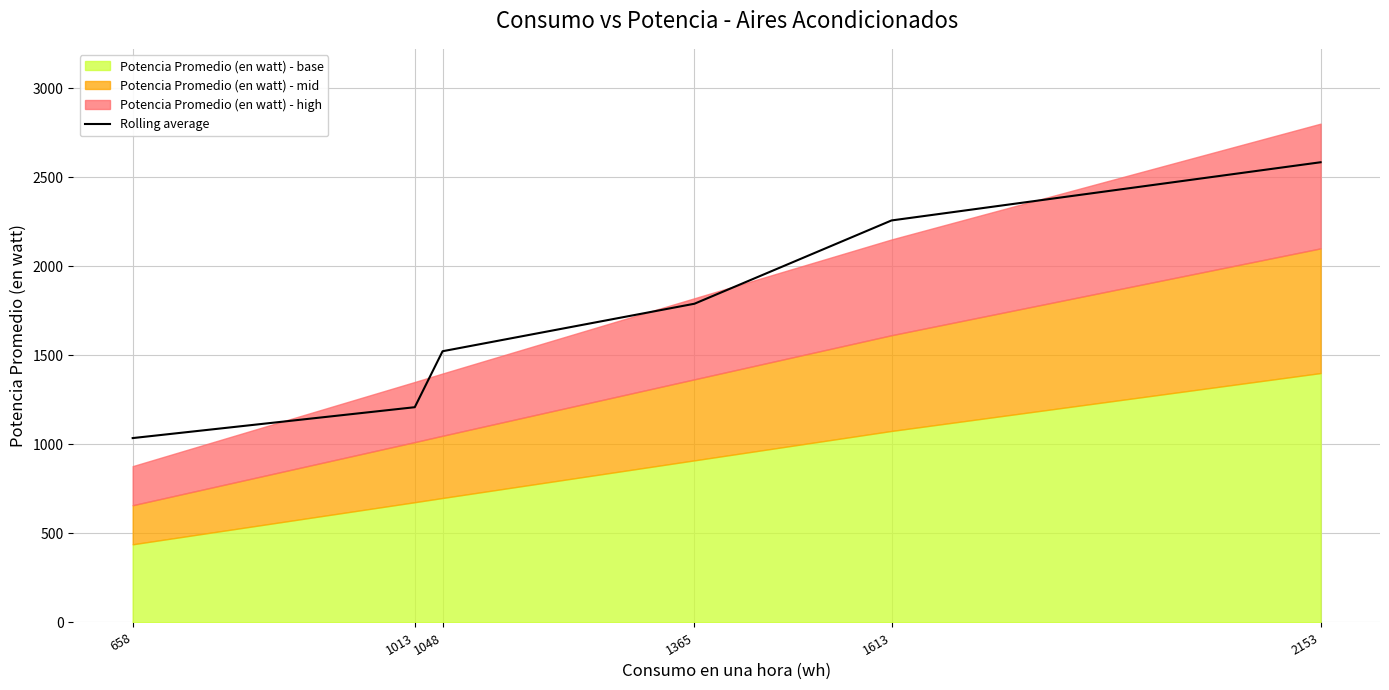

Does the chart have visible grid lines?

Yes